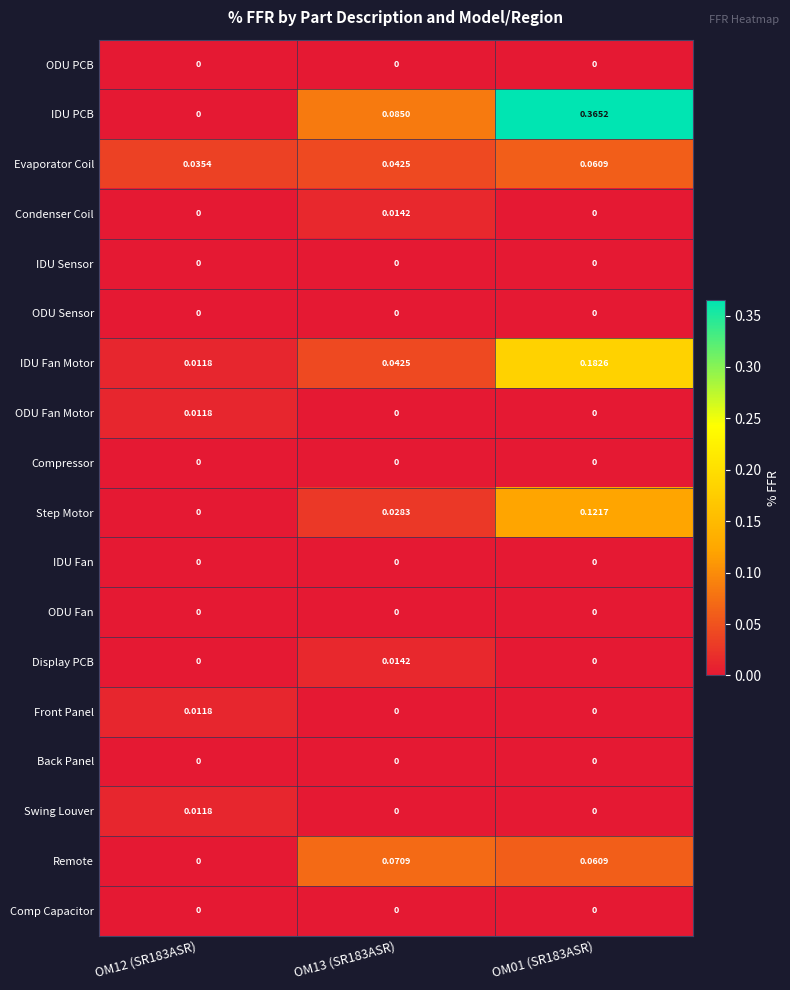

Is the value of Remote at OM01 (SR183ASR) greater than the value of Swing Louver at OM13 (SR183ASR)?

Yes